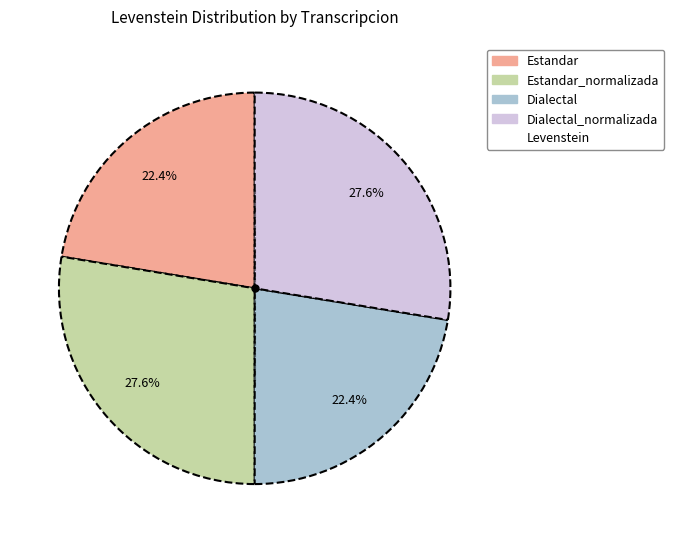

Is there any slice that represents more than half of the pie?

No